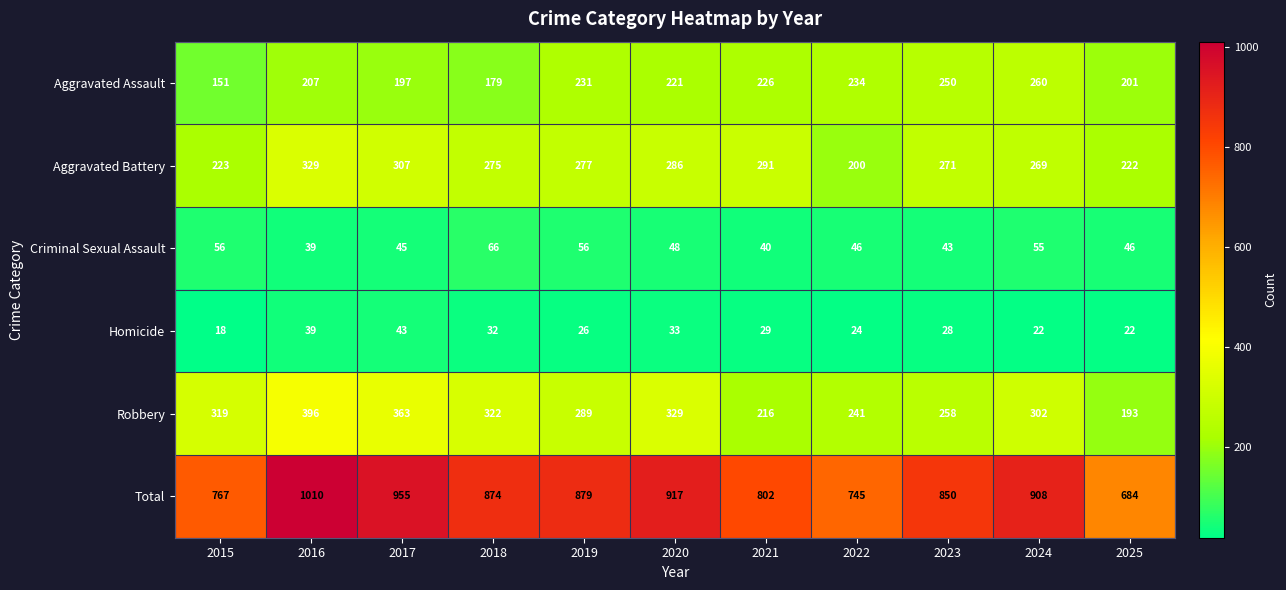

At which category does the chart reach its peak across all series?

2016